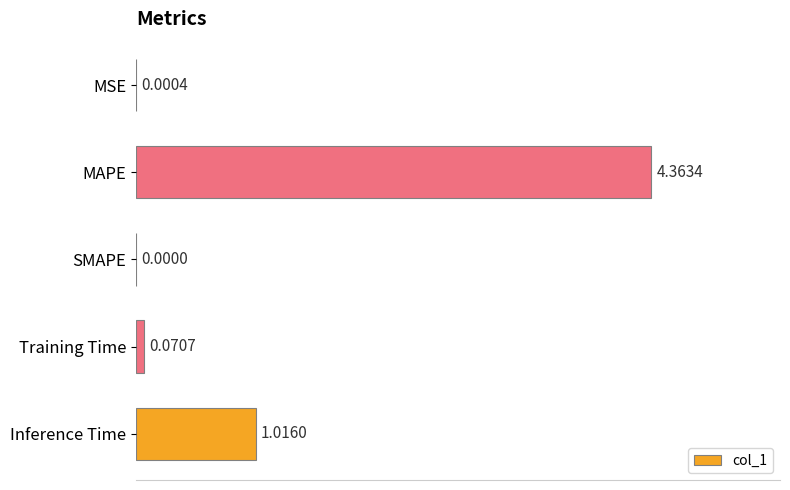

Where is the data nearest to the value 2?

Inference Time